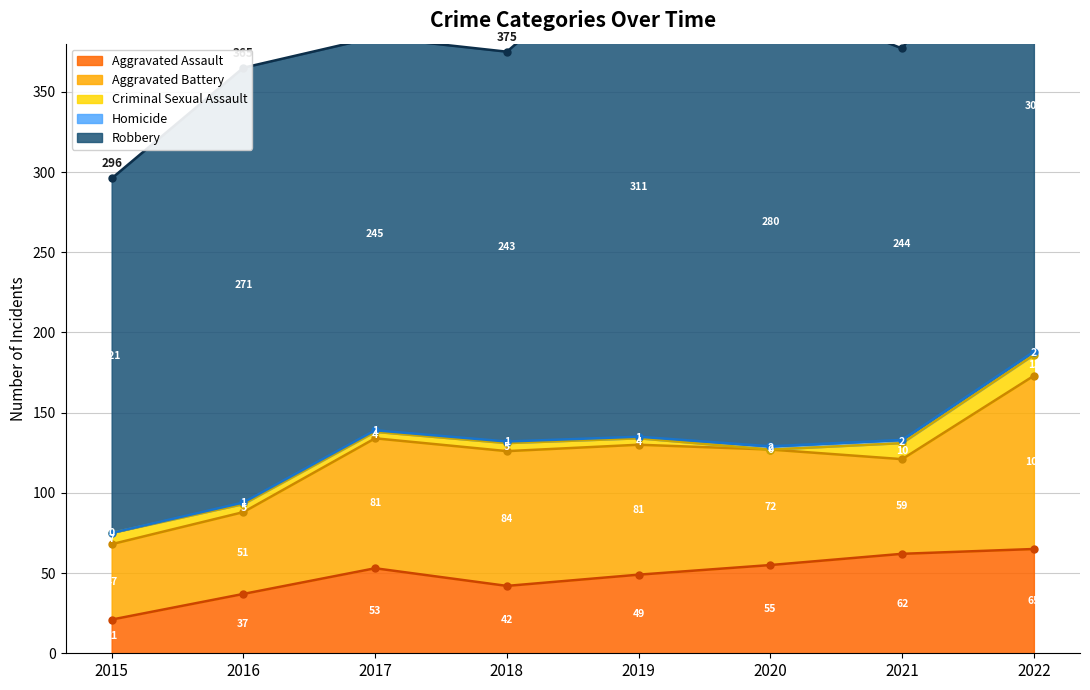

How many interior local peaks does the Criminal Sexual Assault series have?

1